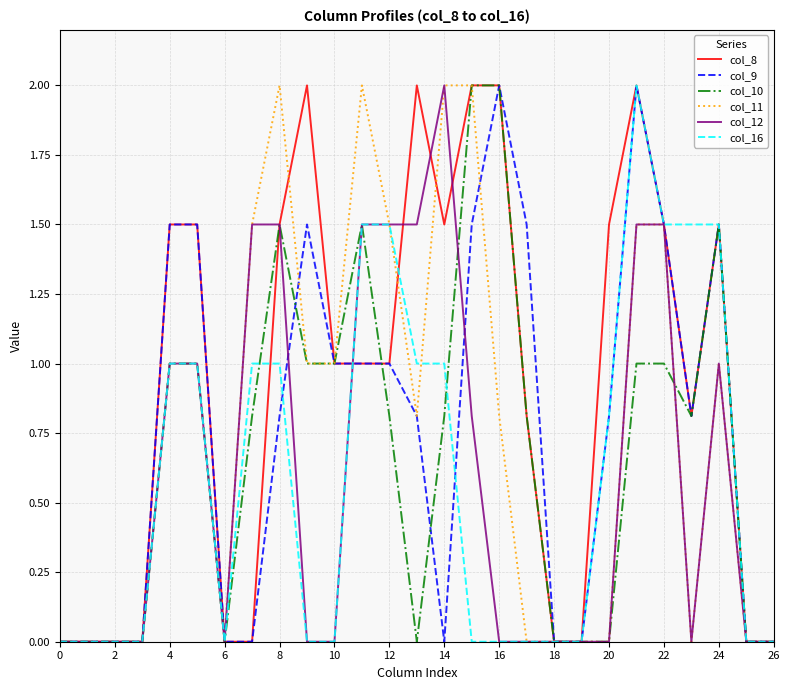

Which series has the largest total across all categories?

col_8